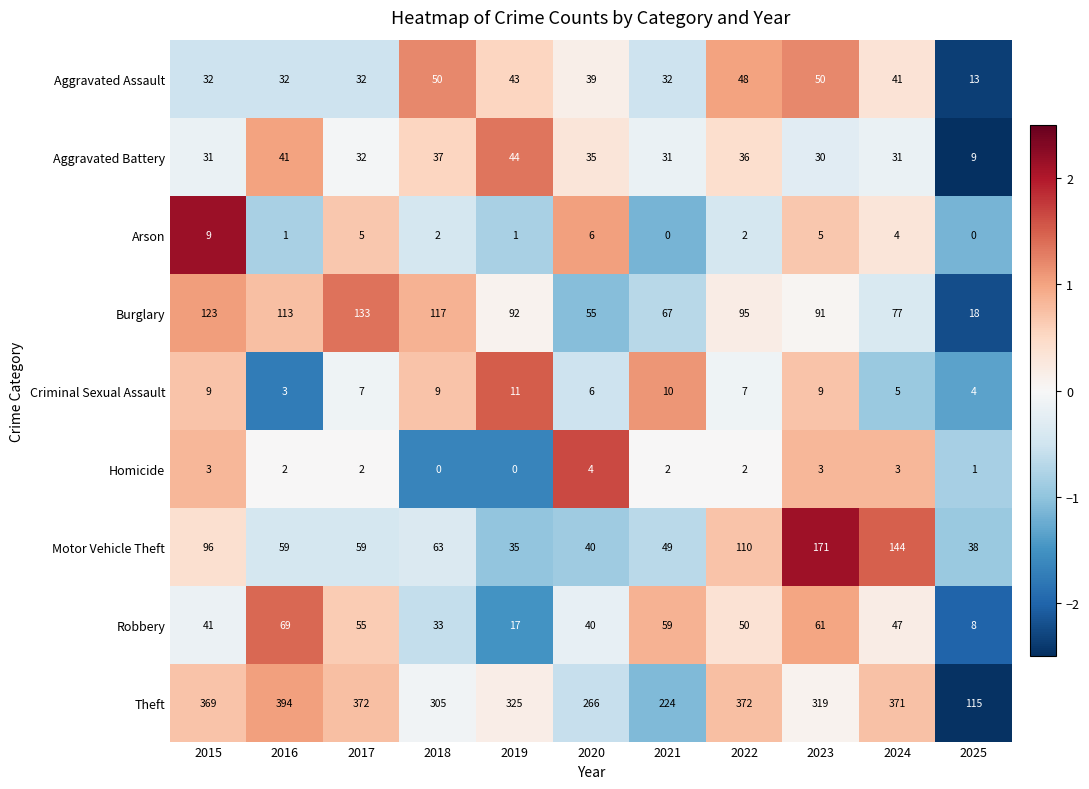

The value of Burglary at 2020 is 16. True or false?

False